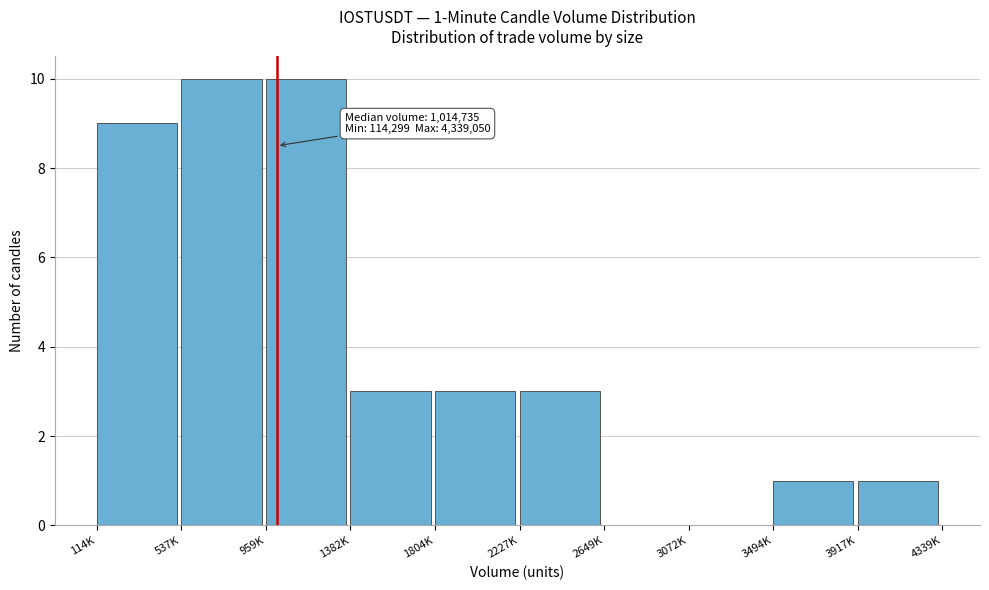

Reading right to left, transcribe all the data shown in this chart.

3917K=1	3494K=1	3072K=0	2649K=0	2227K=3	1804K=3	1382K=3	959K=10	537K=10	114K=9